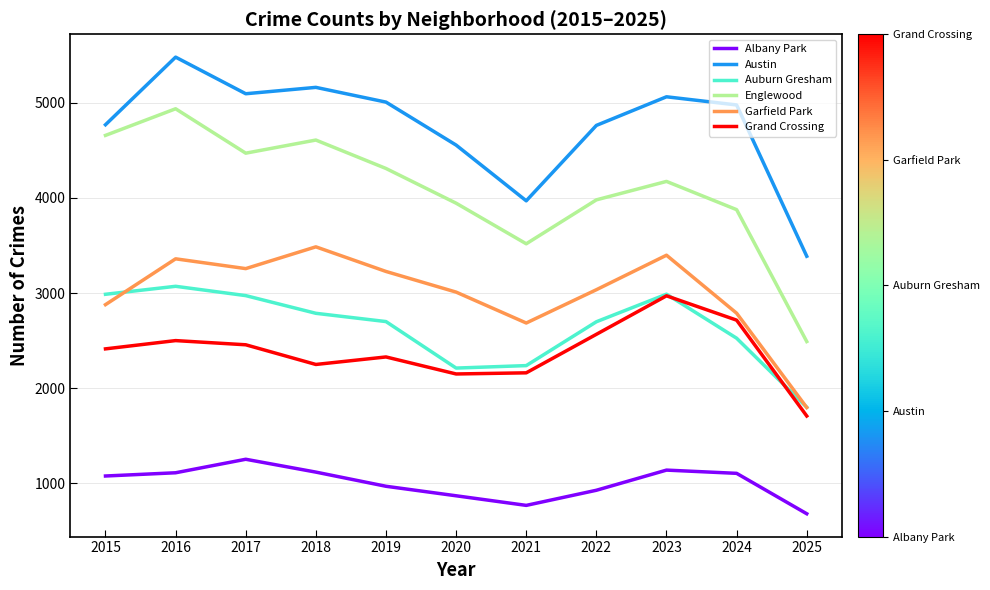

How many interior local valleys does the Grand Crossing series have?

2